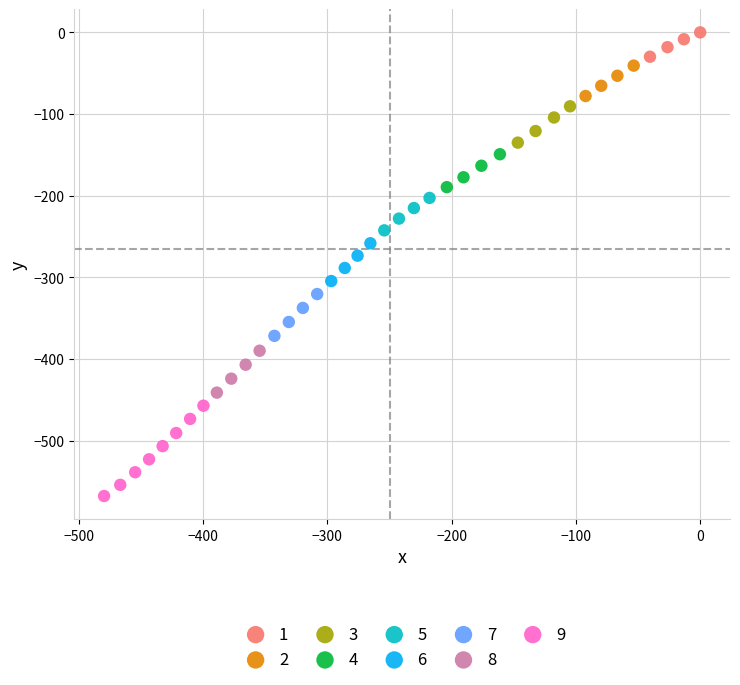

Which series has the widest spread of Y values?

9